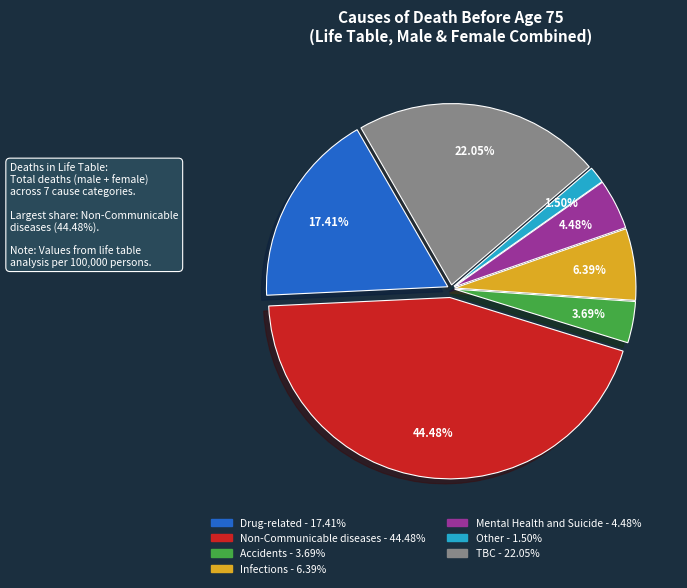

Is there any slice that represents more than half of the pie?

No